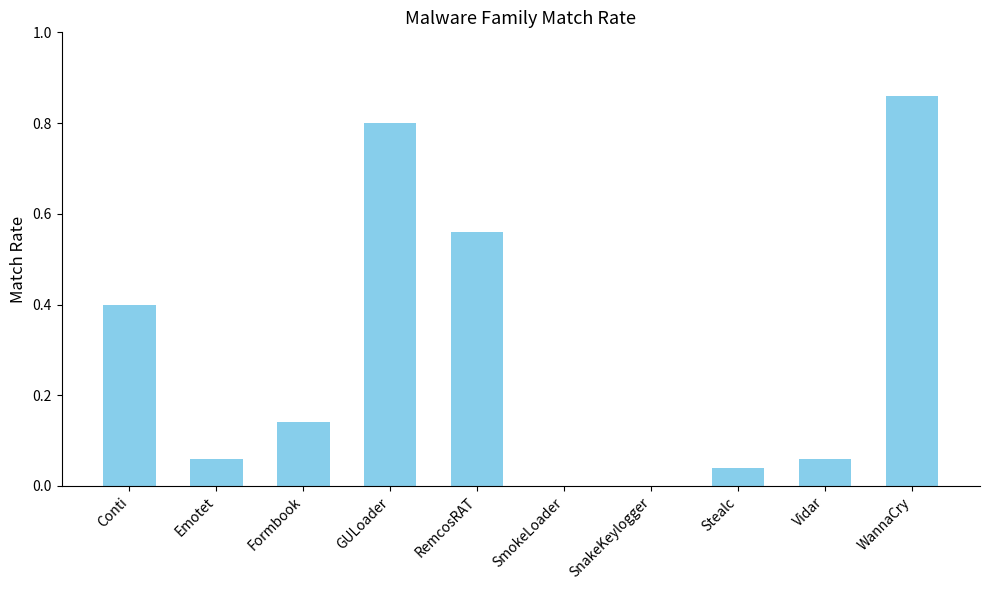

Are the bars horizontal?

No